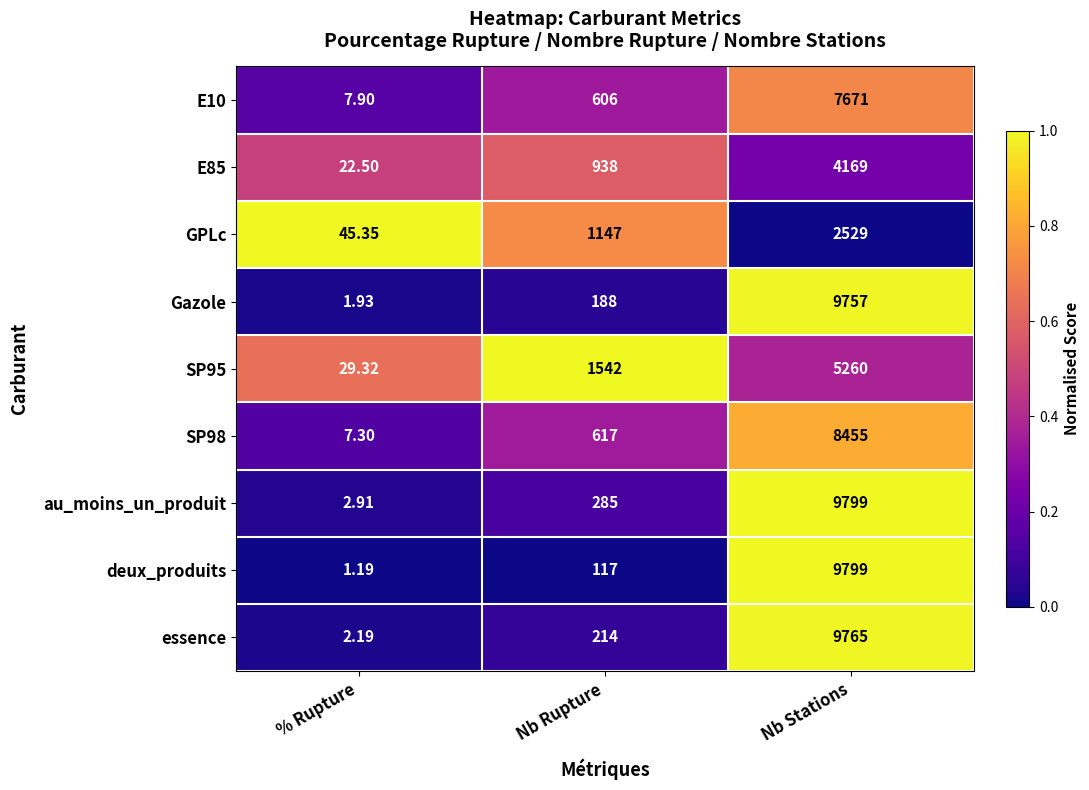

Which series has the widest spread of values?

deux_produits